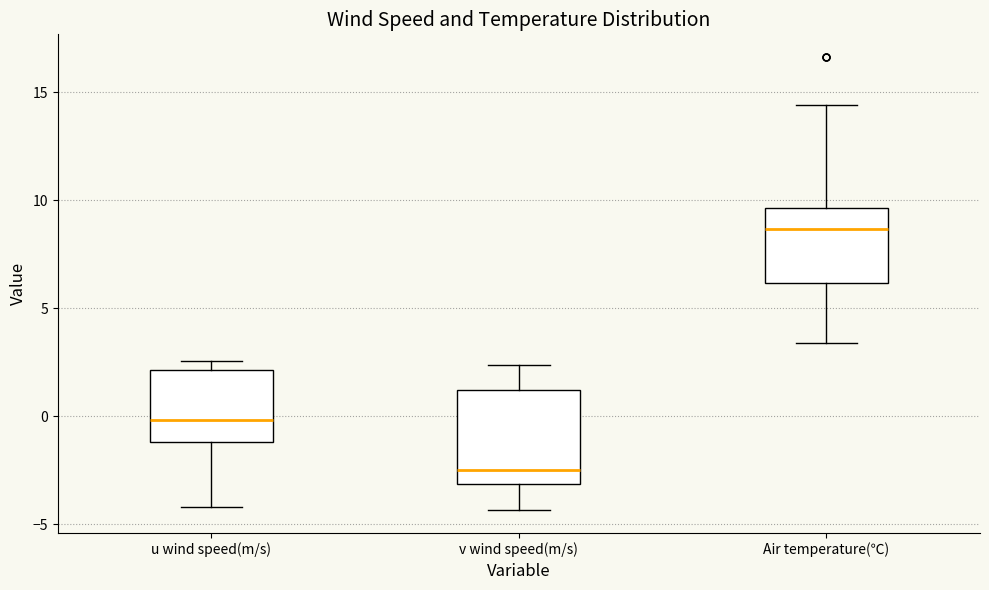

Reading left to right, transcribe this box plot: for each box, give where its median line is, the range the box spans, and where its two whiskers end, as read against the y-axis. The values are not printed on the chart, so give them approximately, as read against the axis.

u wind speed(m/s): median 0.0, box -1.0 to 2.0, whiskers -4.0 to 2.5
v wind speed(m/s): median -2.5, box -3.0 to 1.0, whiskers -4.5 to 2.5
Air temperature(℃): median 8.5, box 6.0 to 9.5, whiskers 3.5 to 14.5